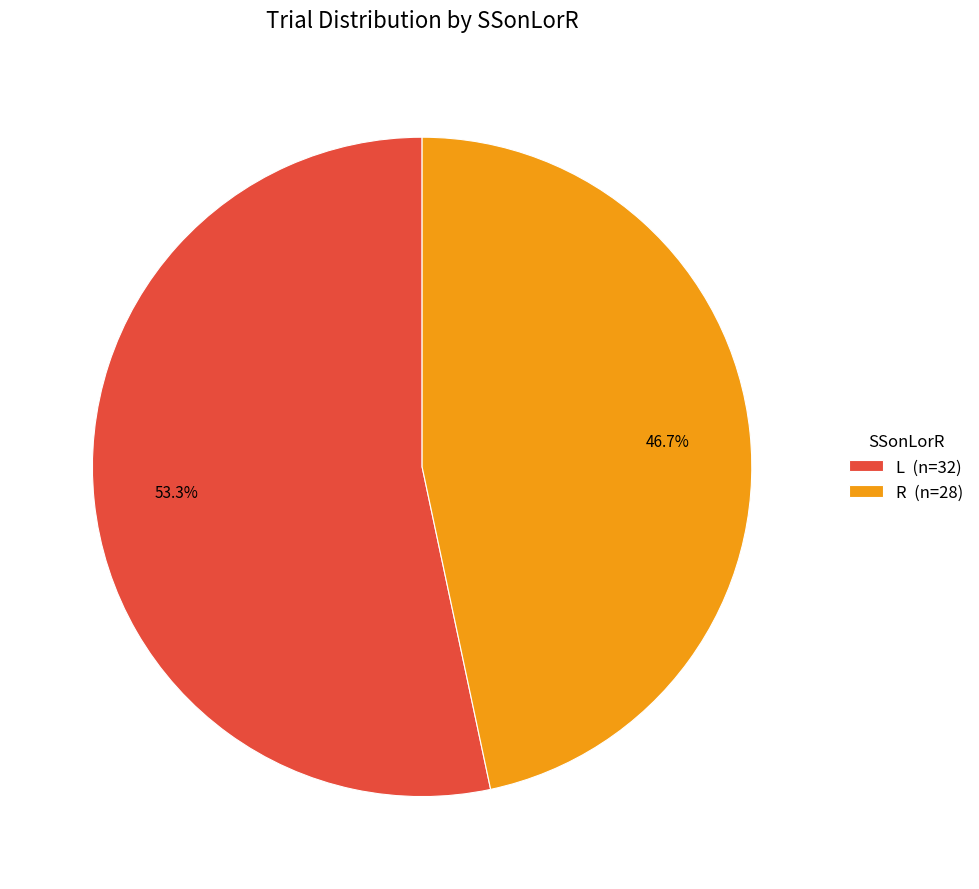

Which has a higher value, L (n=32) or R (n=28)?

L (n=32)